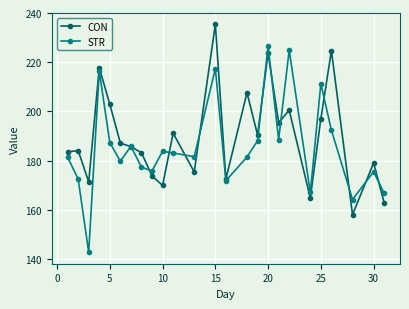

At how many categories does at least one series exceed 157?

25